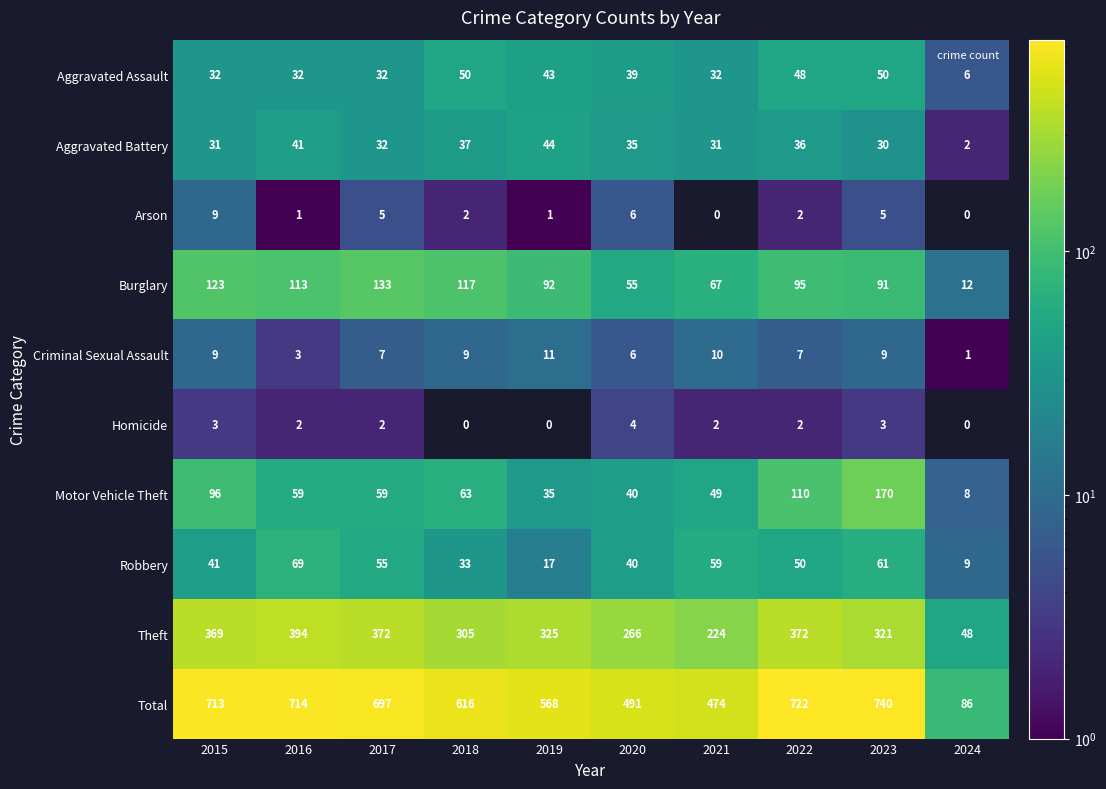

At which label does Motor Vehicle Theft first exceed 59?

2015